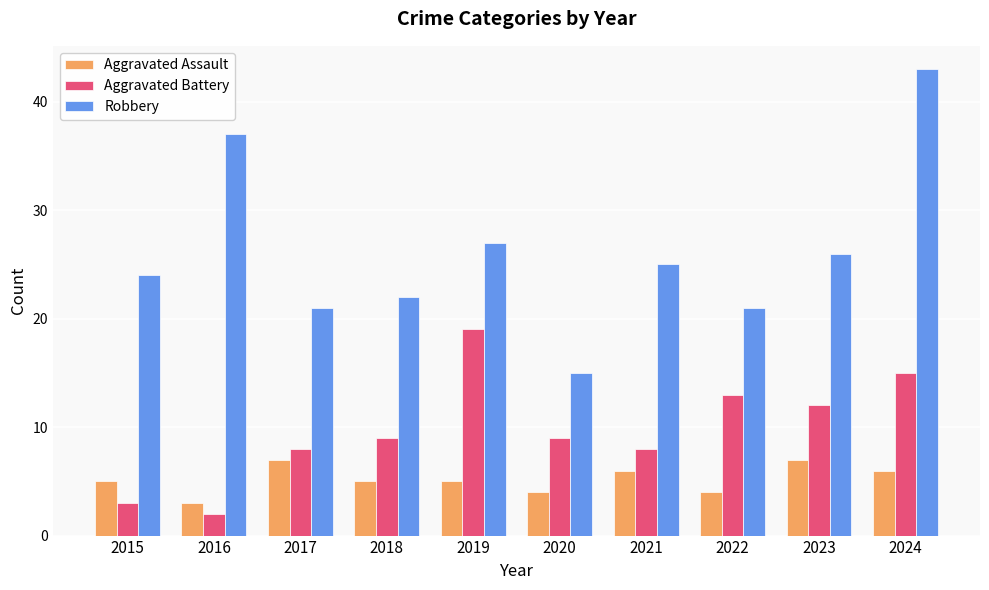

Read the Robbery value at 2019, to the nearest 10.

30